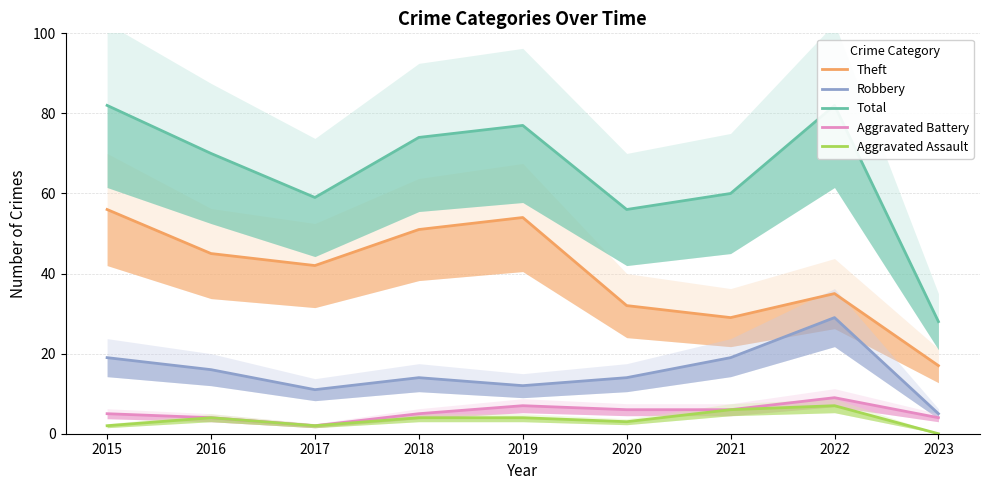

At which label does Theft first exceed 42?

2015